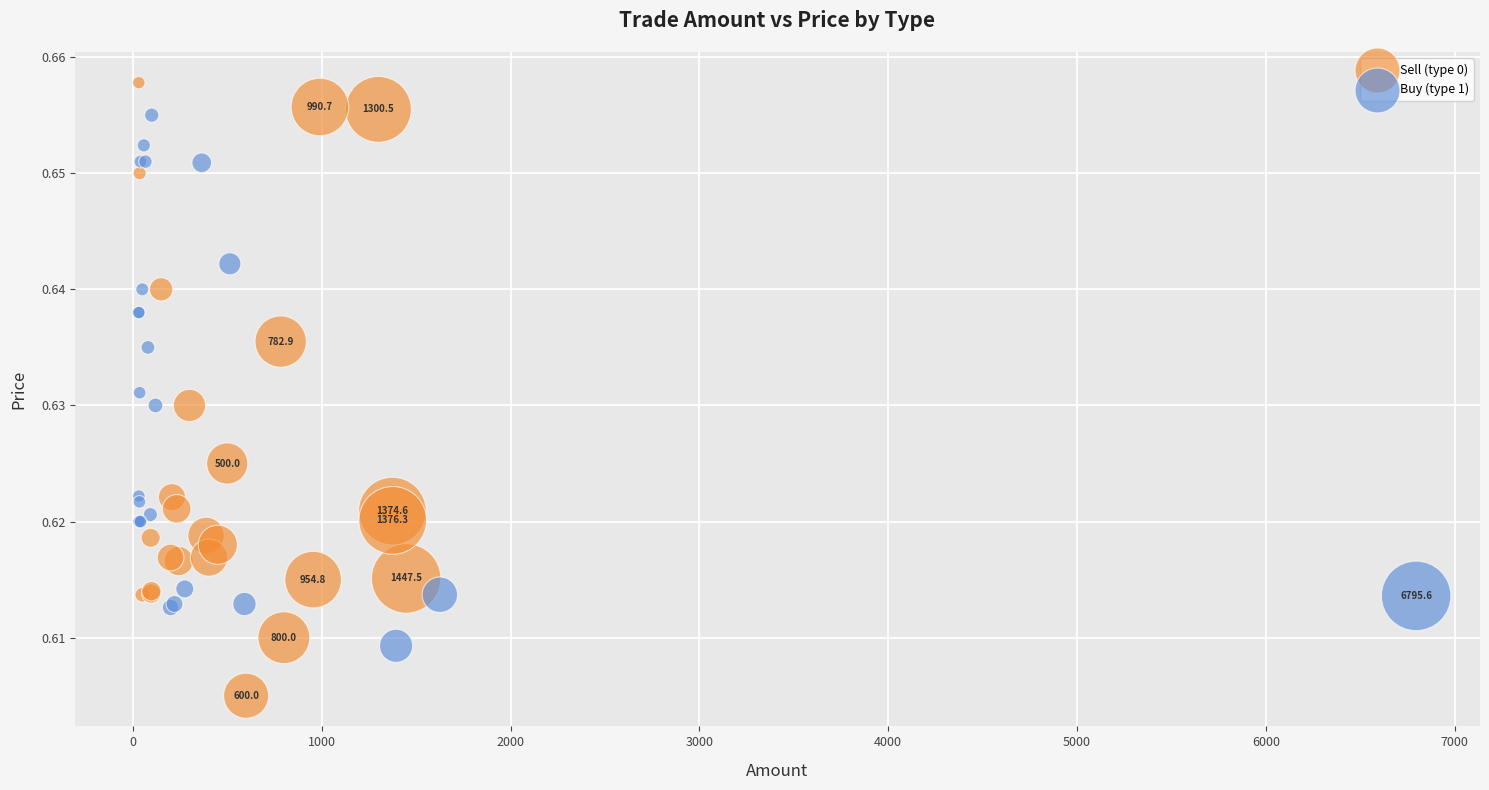

Which series reaches the maximum Y coordinate?

Sell (type 0)